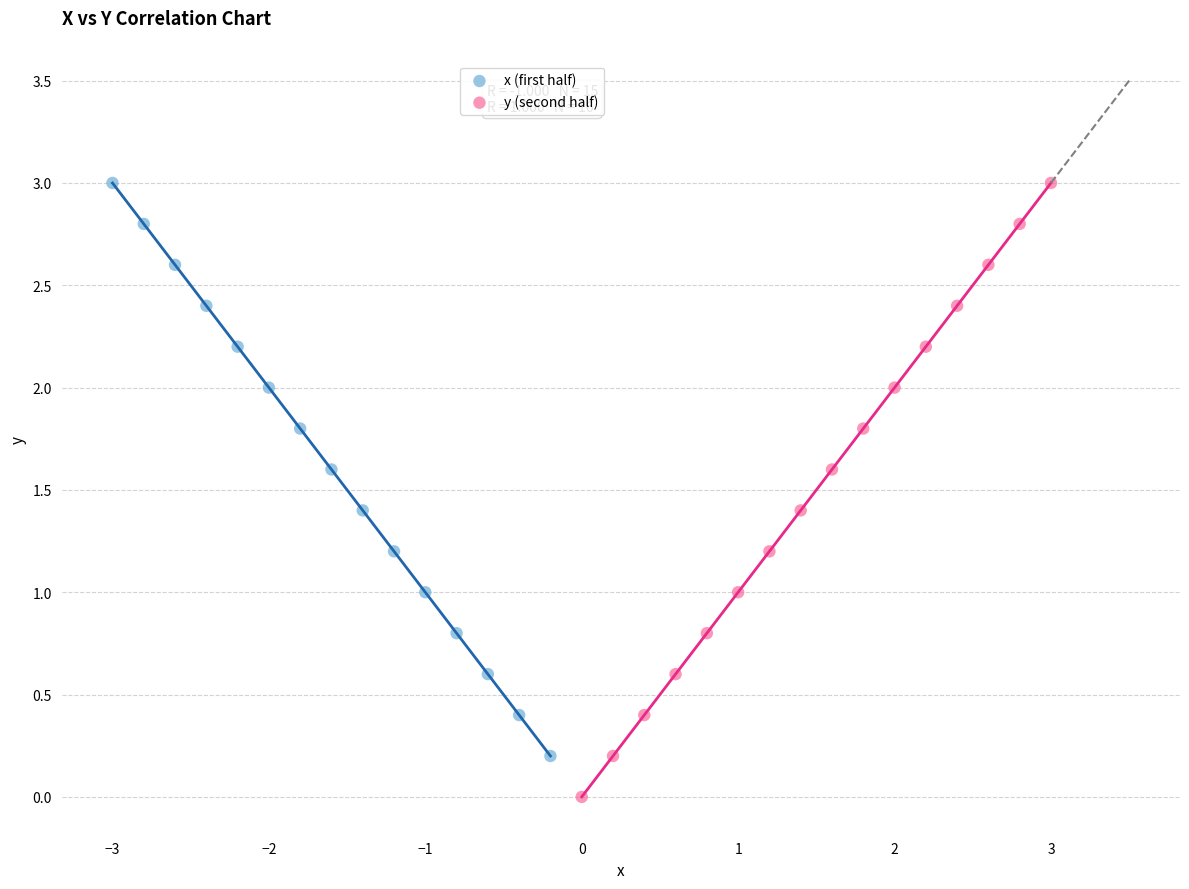

Which series has the largest Y range (max minus min)?

y (second half)